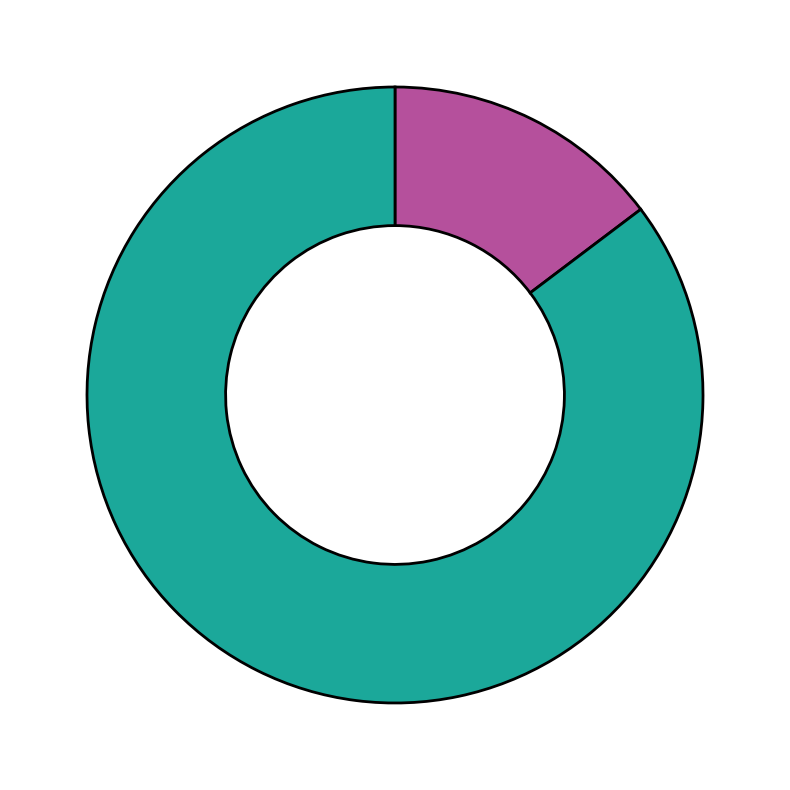

Is there a majority slice in this chart?

Yes